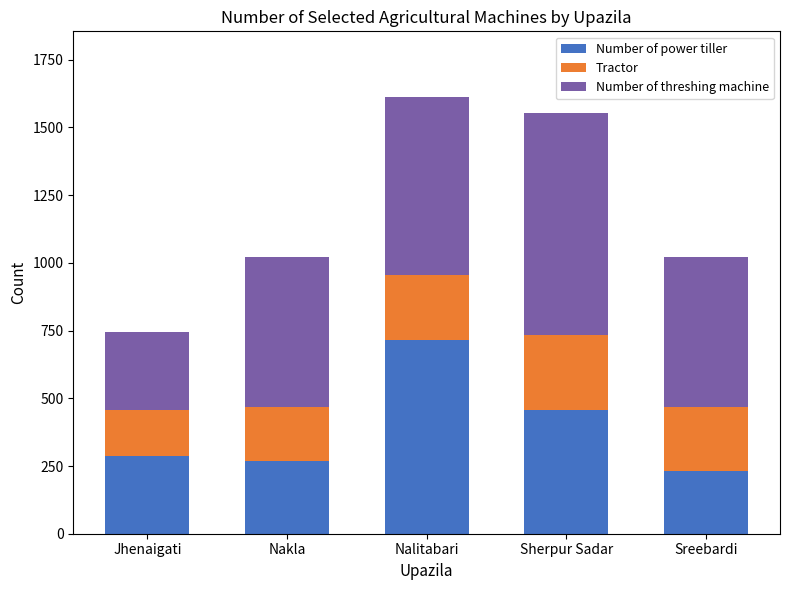

True or false: Number of power tiller has a value of 93 at Nakla.

False